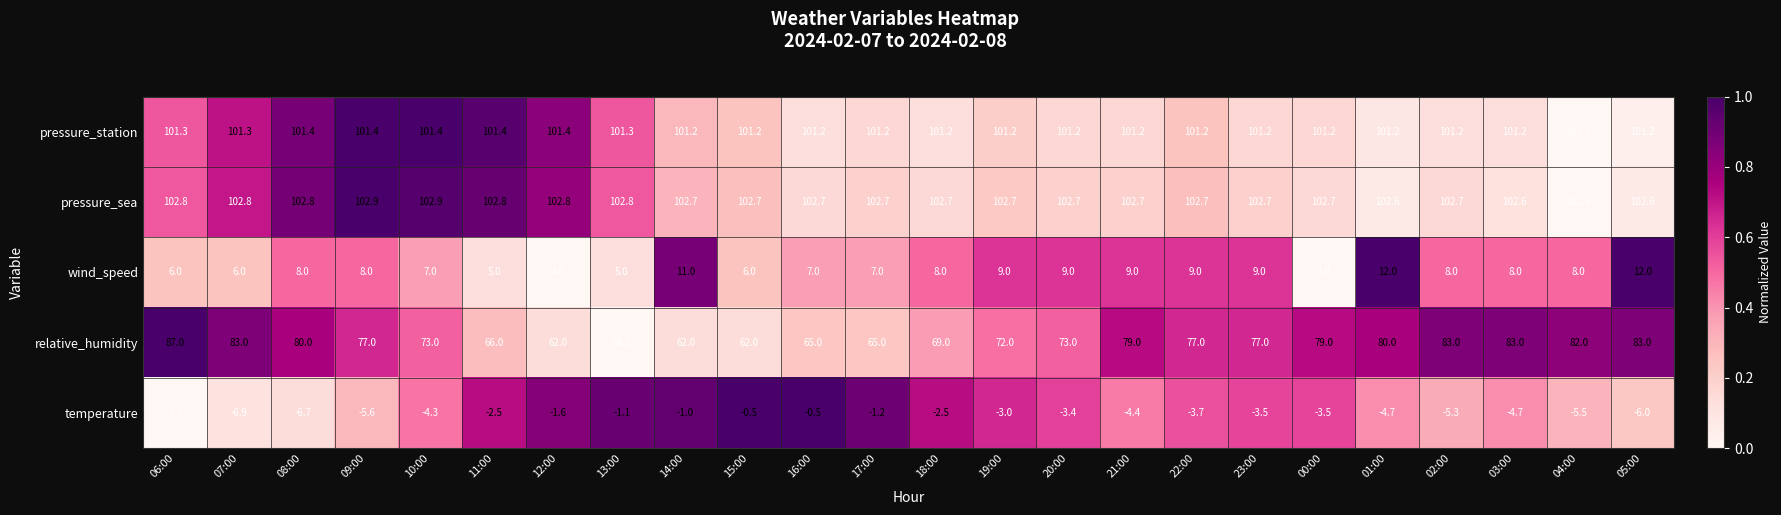

Rank the series at 07:00 from lowest to highest value.

temperature, wind_speed, relative_humidity, pressure_station, pressure_sea